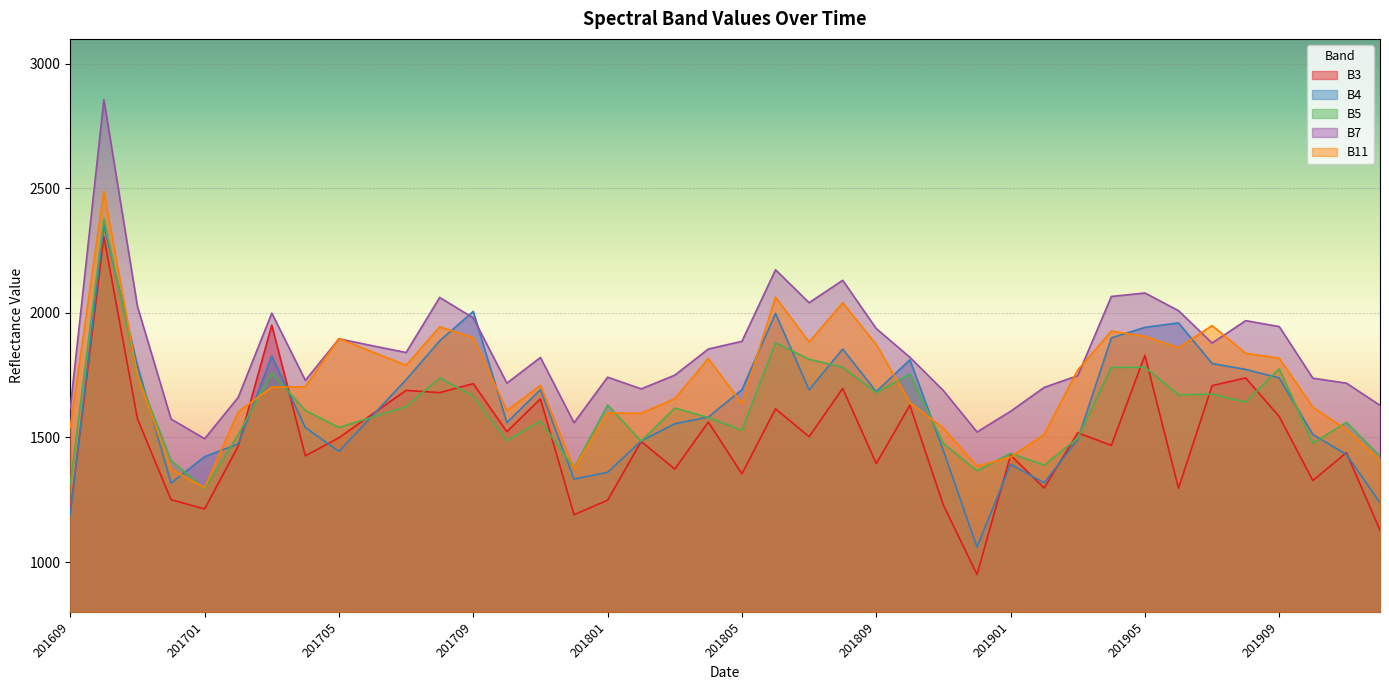

How many lines are shown in the chart?

5